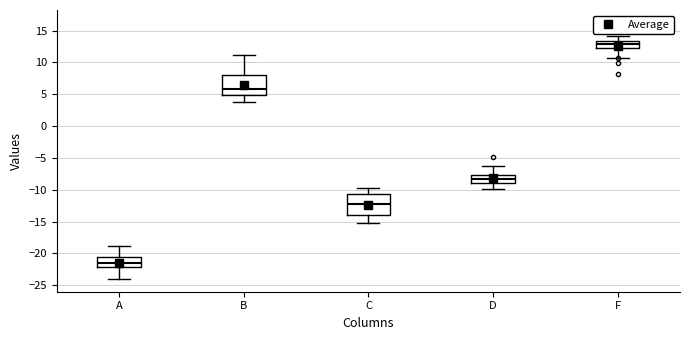

Reading left to right, read every box against the y-axis: the position of its median line, the range the box covers, and the ends of its whiskers. The values are not printed on the chart, so give them approximately, as read against the axis.

A: median -21.5, box -22.0 to -20.5, whiskers -24.0 to -19.0
B: median 6.0, box 5.0 to 8.0, whiskers 4.0 to 11.0
C: median -12.0, box -14.0 to -10.5, whiskers -15.0 to -10.0
D: median -8.5, box -9.0 to -7.5, whiskers -10.0 to -6.5
F: median 13.0, box 12.5 to 13.5, whiskers 11.0 to 14.0